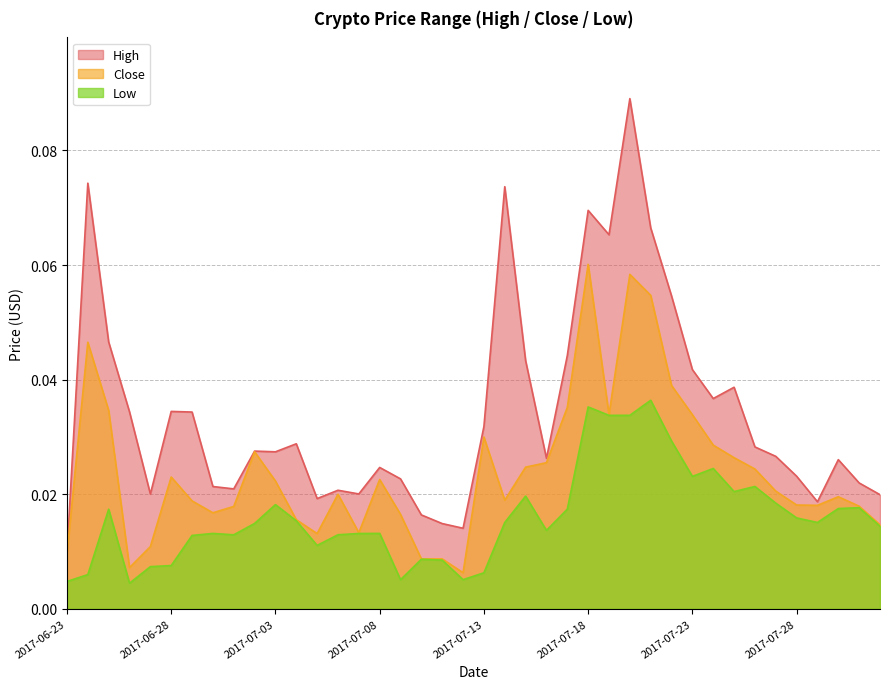

What is the difference between the maximum and minimum values in the High series?

0.1